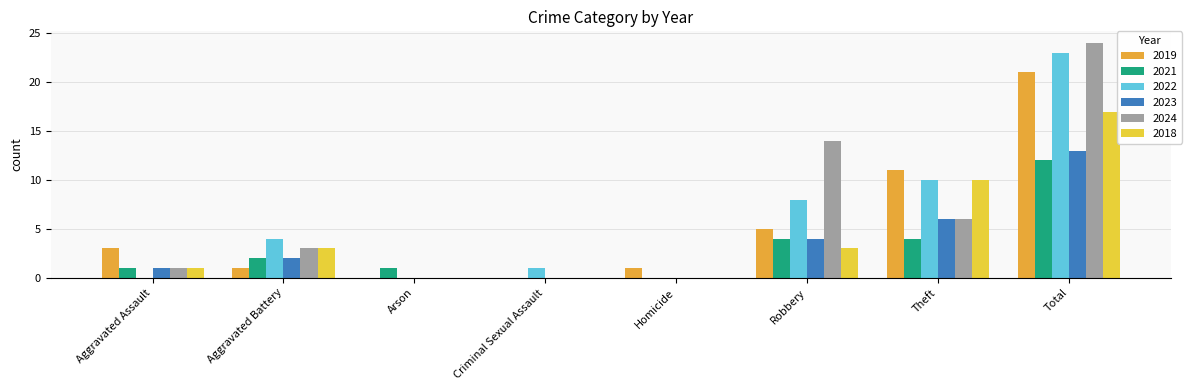

The 2019 series shows -8 at Arson. True or false?

False